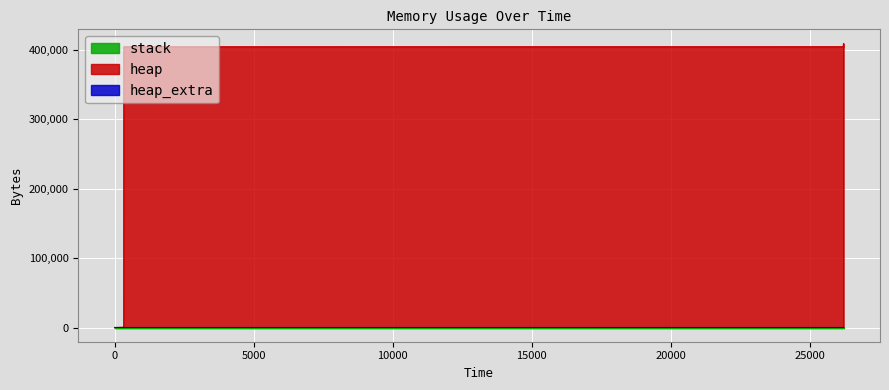

Rank the categories by heap value from highest to lowest.

26212, 26215, 26203, 26215, 26202, 26215, 326, 26215, 26215, 26215, 323, 319, 0, 26215